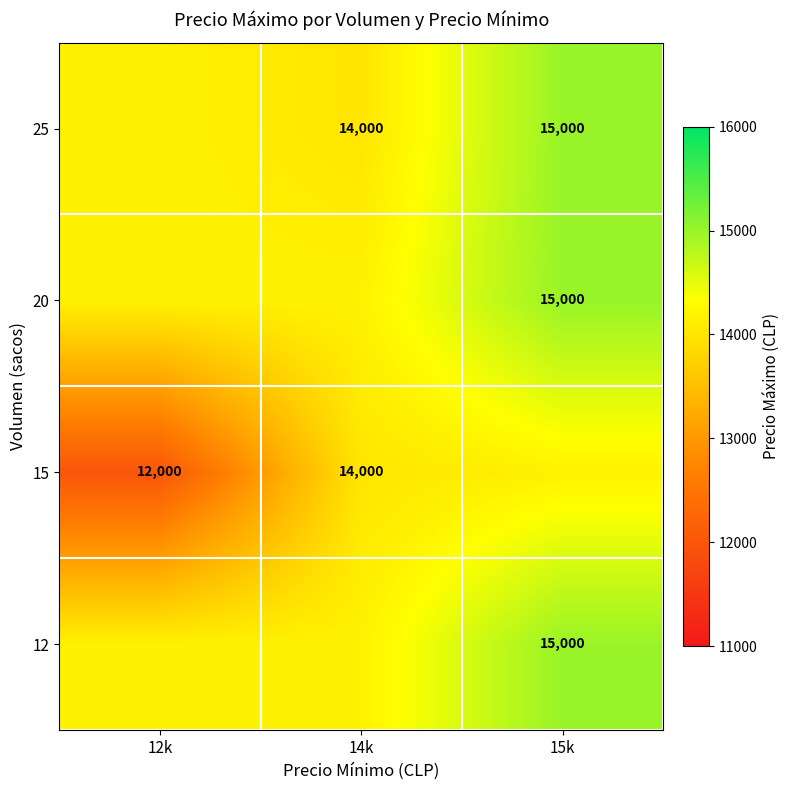

Is the value of 25 at 15k greater than the value of 15 at 12k?

Yes